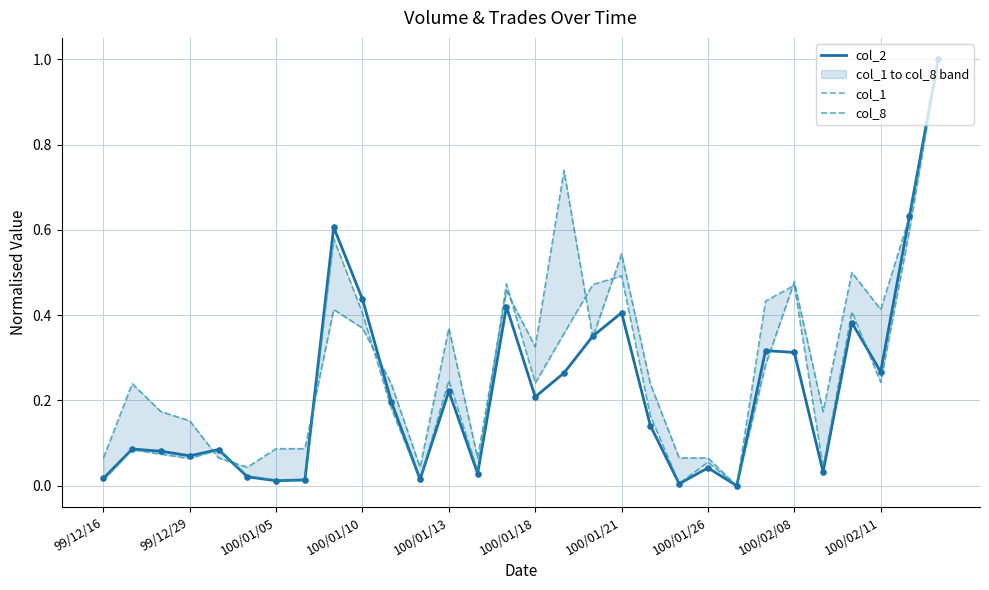

Which series reaches the minimum Y coordinate?

col_2